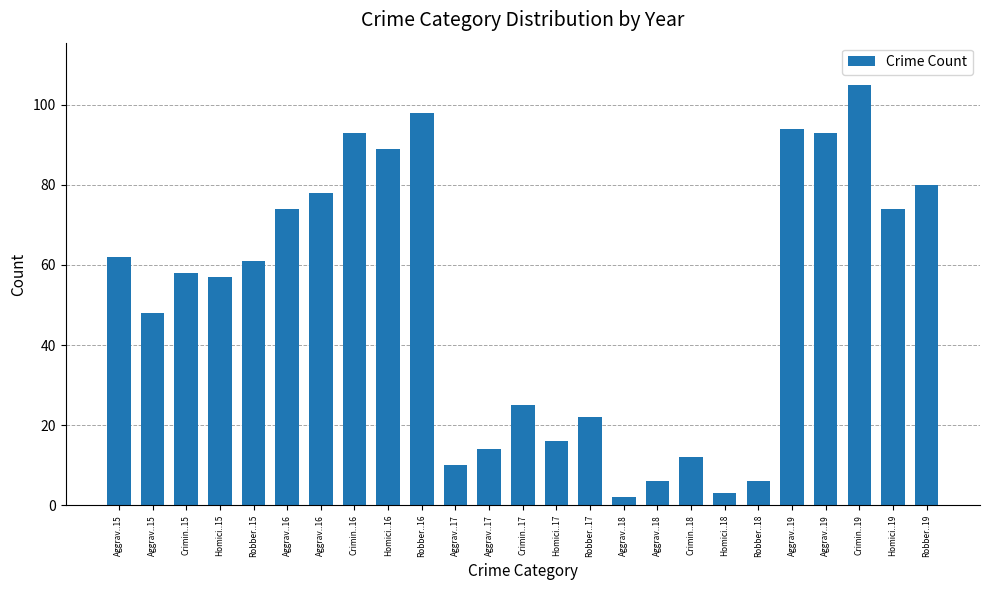

Which label corresponds to the largest value in the chart?

Crimin..19